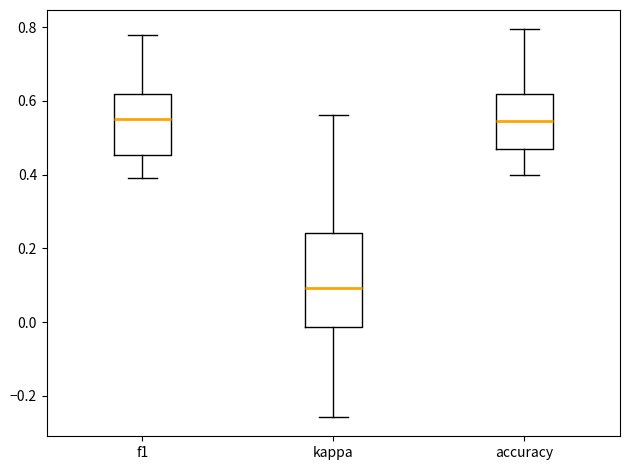

Reading left to right, transcribe this box plot: for each box, give where its median line is, the range the box spans, and where its two whiskers end, as read against the y-axis. The values are not printed on the chart, so give them approximately, as read against the axis.

f1: median 0.56, box 0.46 to 0.62, whiskers 0.38 to 0.78
kappa: median 0.10, box -0.02 to 0.24, whiskers -0.26 to 0.56
accuracy: median 0.54, box 0.48 to 0.62, whiskers 0.40 to 0.80